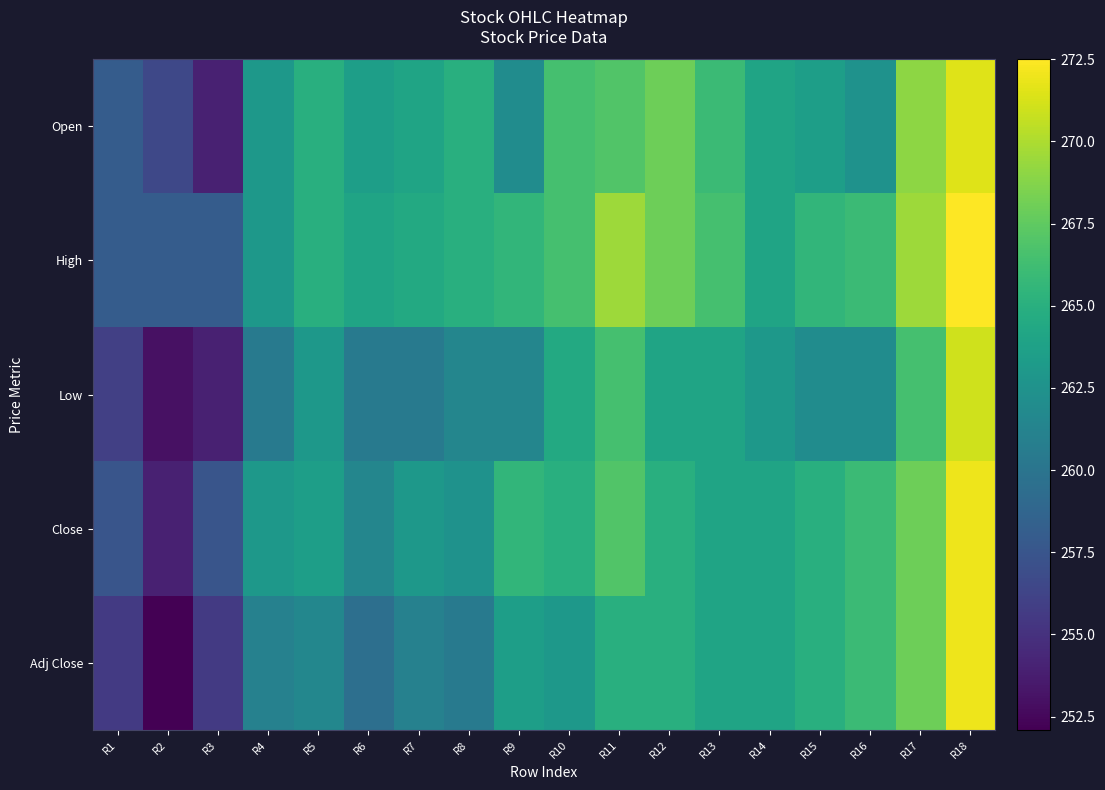

Which series changed the most between R9 and R10?

Open